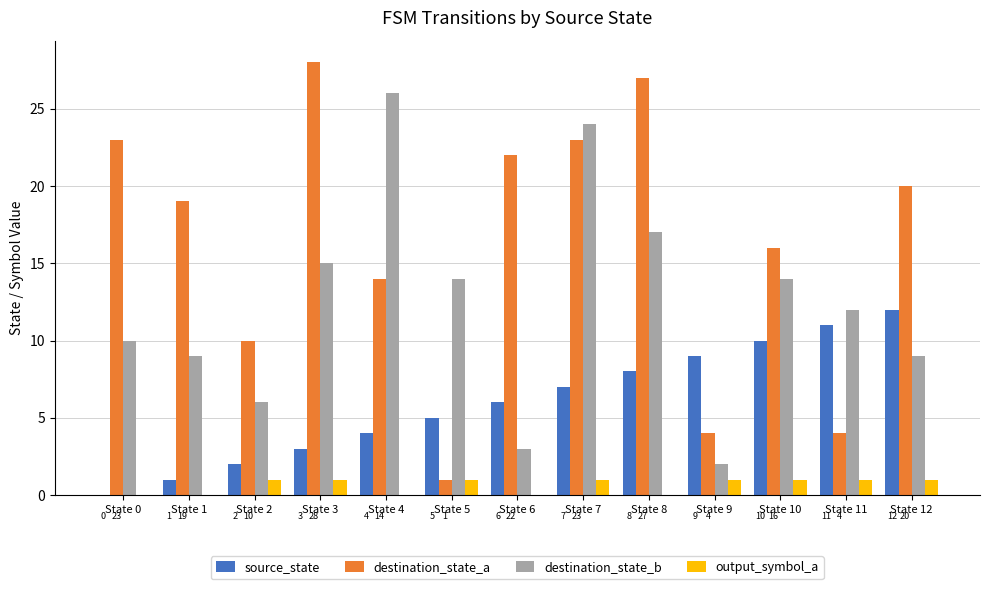

Where is source_state nearest to the value 6?

State 6